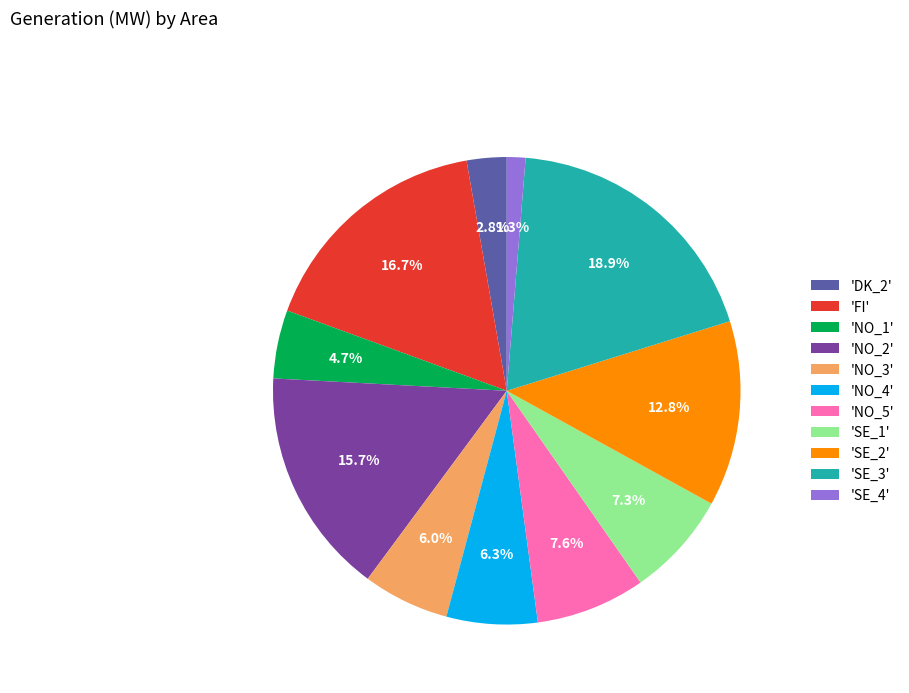

Does any single category account for the majority?

No